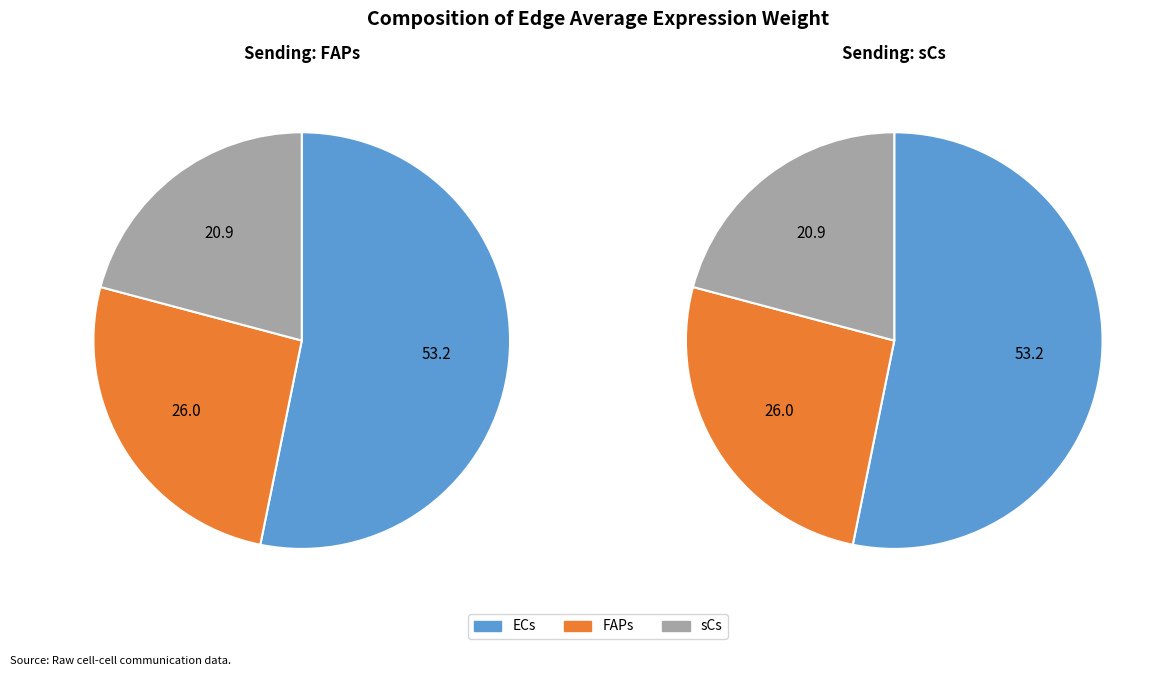

Is it true that sCs is 21% of the pie?

True